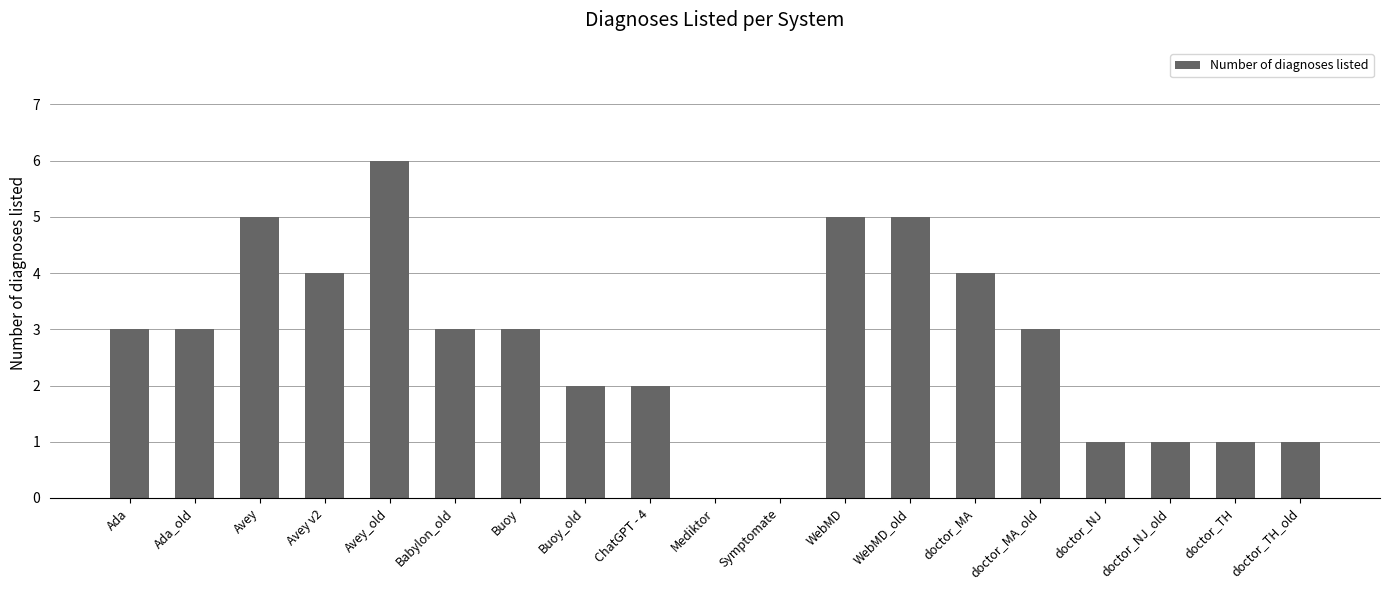

What value does the data have at Avey_old?

6